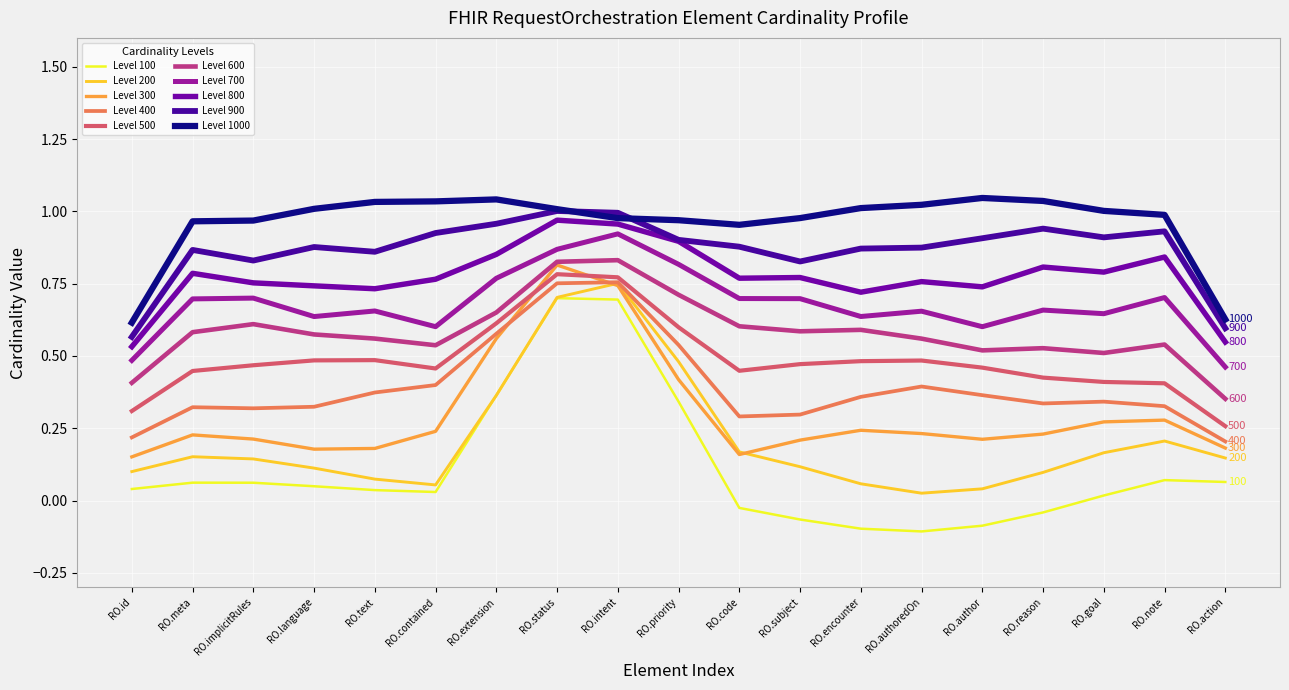

Is the value of Level 500 at RO.encounter greater than the value of Level 100 at RO.meta?

Yes